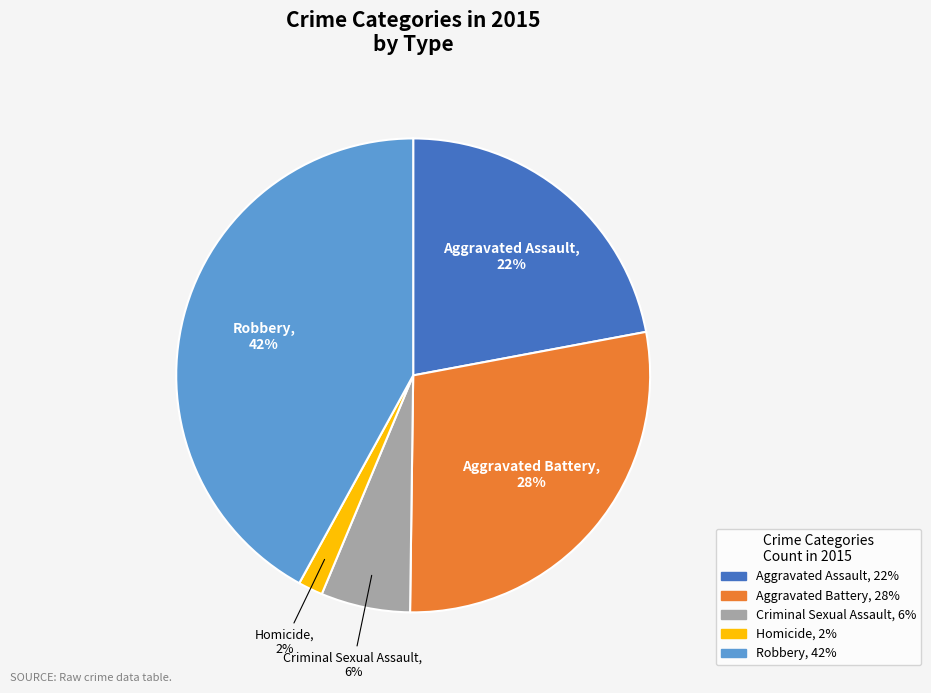

Is there a majority slice in this chart?

No